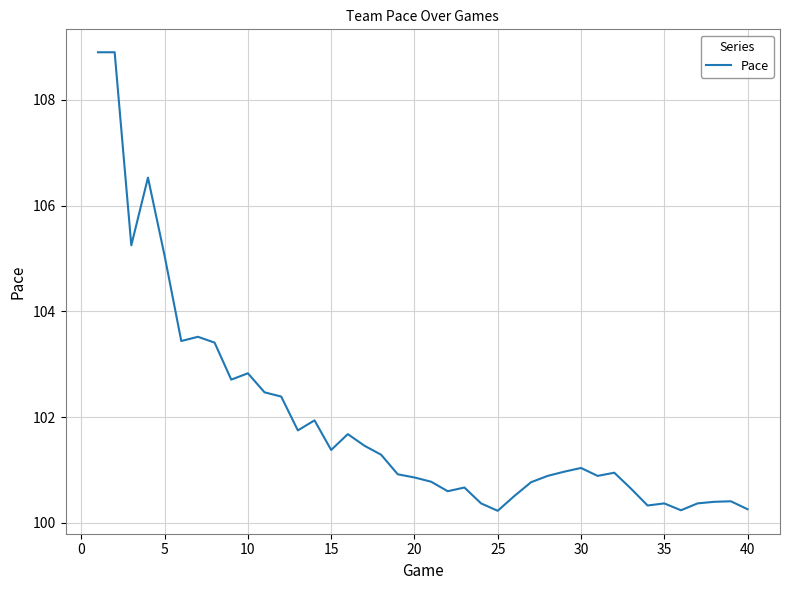

What is the difference between the maximum and minimum values?

8.7